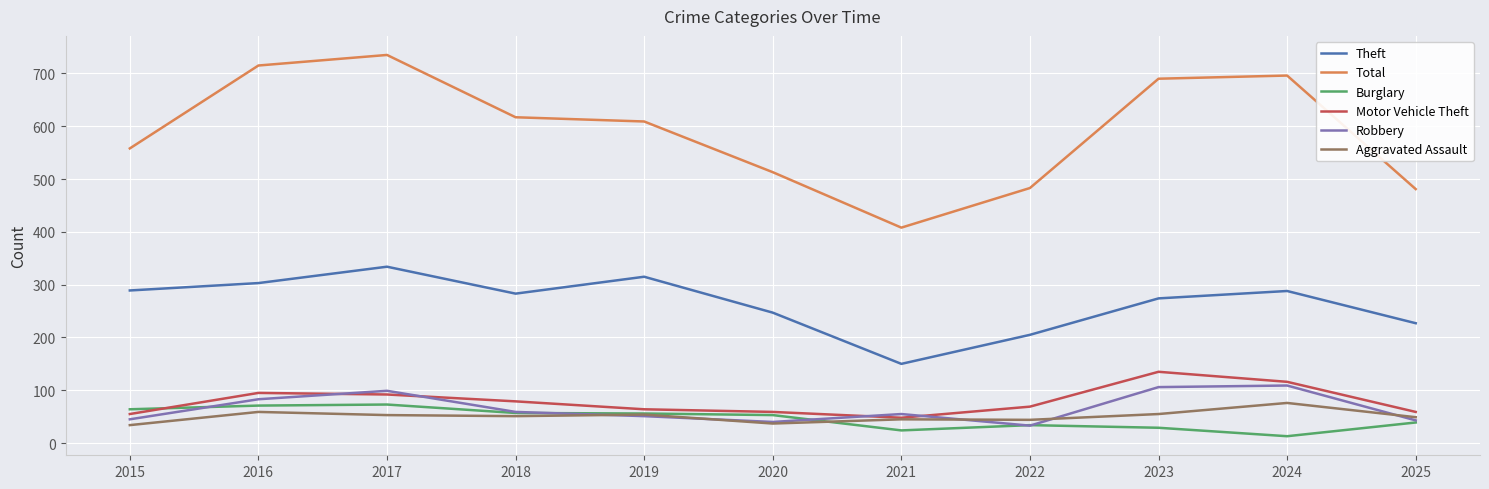

What is the approximate value of Burglary at 2024?

13